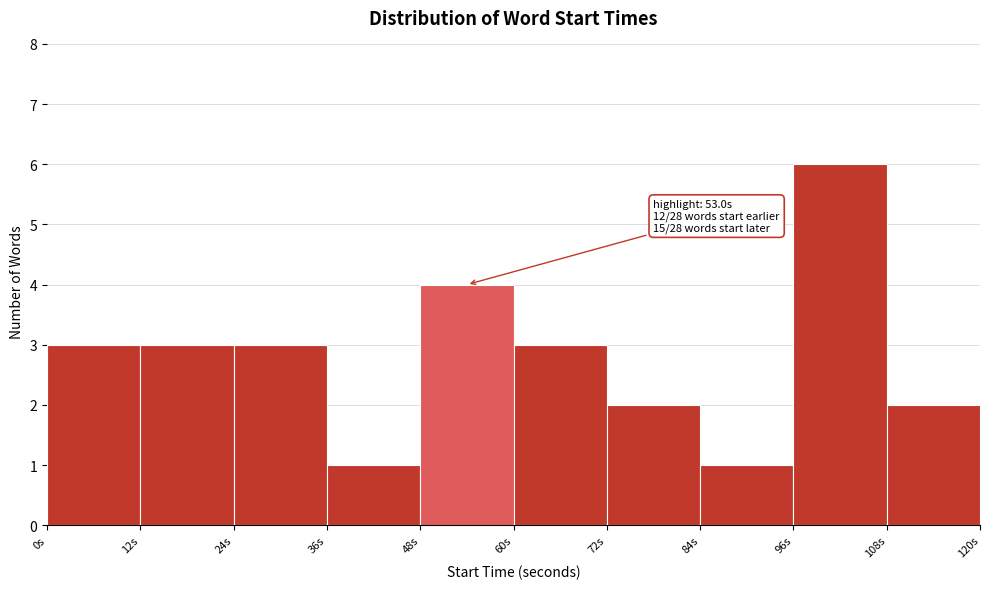

Over which range of the x-axis is the bar tallest?

96 to 108